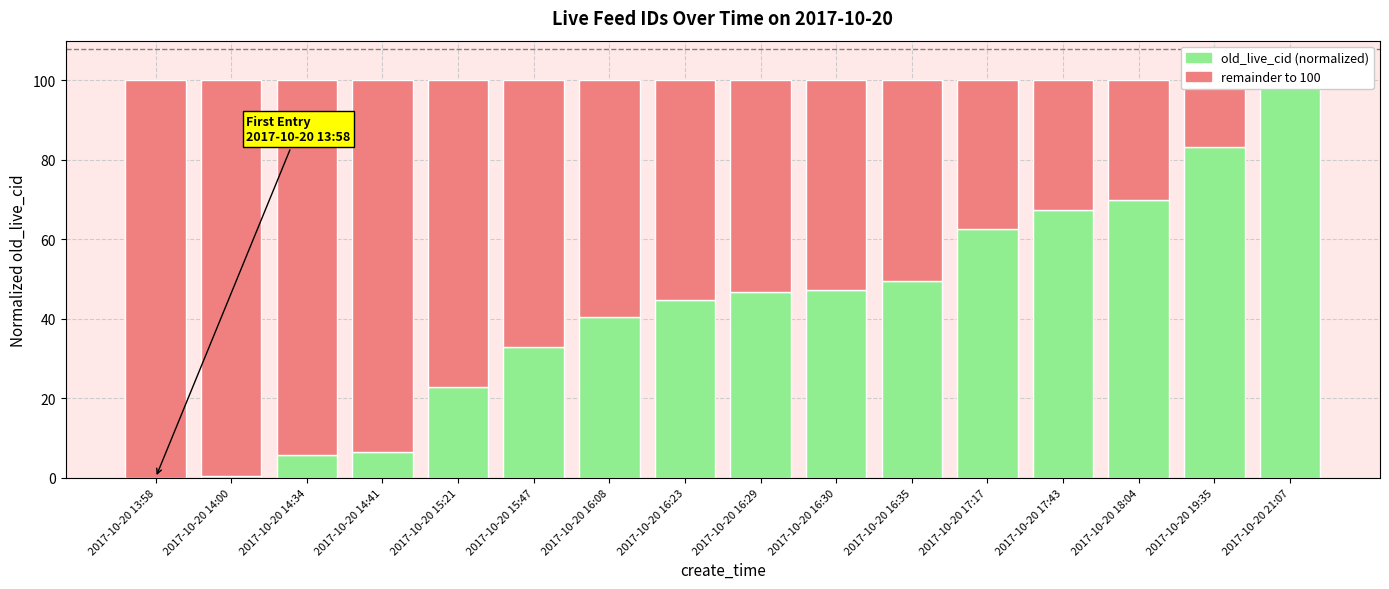

At 2017-10-20 16:35, list the series in order from smallest to largest.

old_live_cid (normalized), remainder to 100